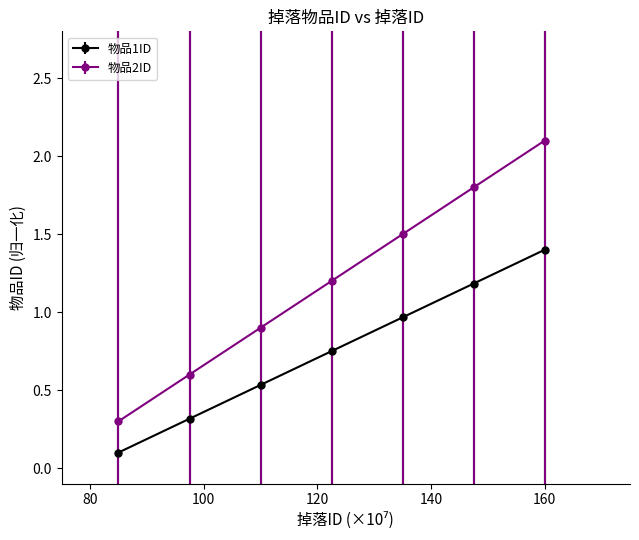

True or false: 物品1ID has more than 2 points higher than both neighbors.

False